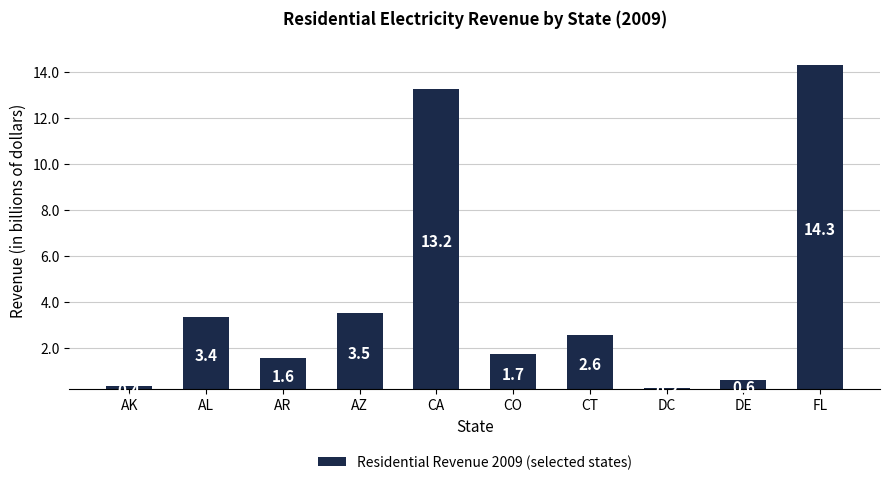

Reading right to left, what are all the values shown in this chart?

FL=14.3	DE=0.6	DC=0.3	CT=2.6	CO=1.7	CA=13.2	AZ=3.5	AR=1.6	AL=3.4	AK=0.4